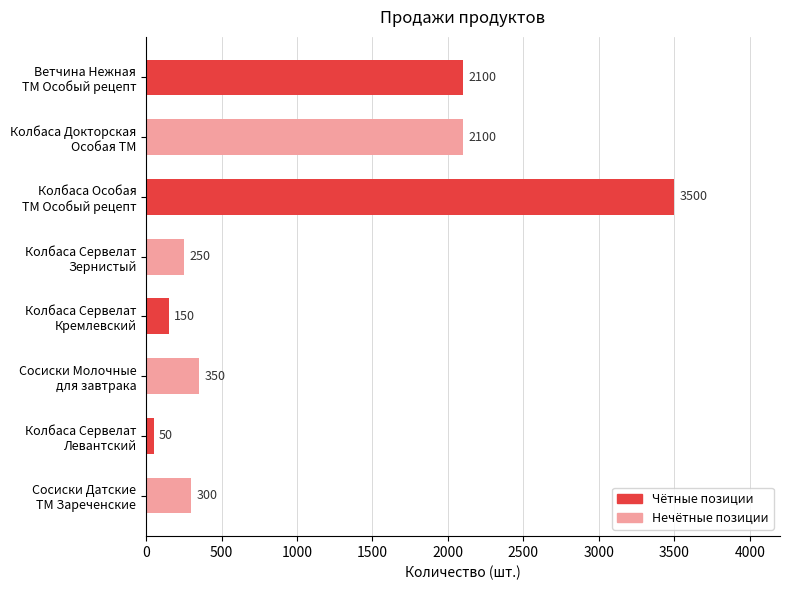

What is the difference between the maximum and minimum values?

3450